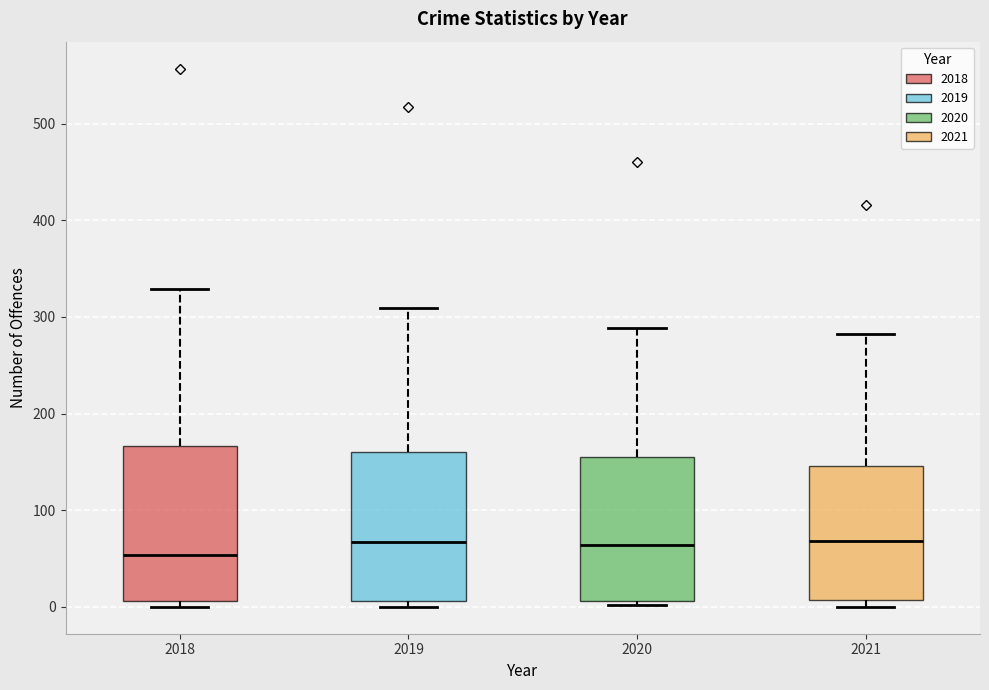

Reading left to right, transcribe this box plot: for each box, give where its median line is, the range the box spans, and where its two whiskers end, as read against the y-axis. The values are not printed on the chart, so give them approximately, as read against the axis.

2018: median 50, box 10 to 170, whiskers 0 to 330
2019: median 70, box 10 to 160, whiskers 0 to 310
2020: median 60, box 10 to 160, whiskers 0 to 290
2021: median 70, box 10 to 150, whiskers 0 to 280